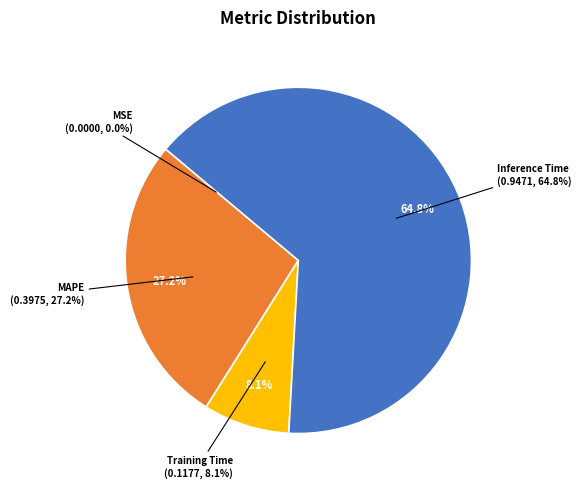

What is the change in value from MSE to Training Time?

+0.1